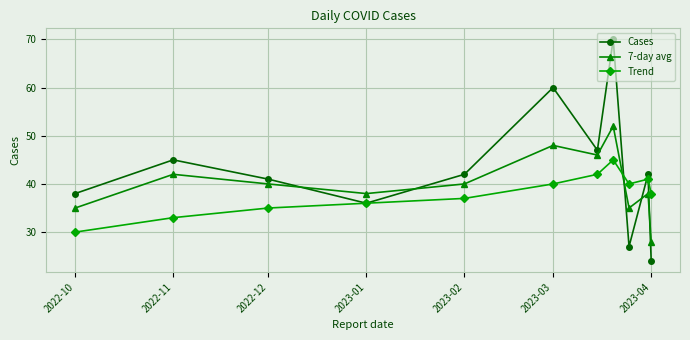

Which series has the largest total across all categories?

Cases